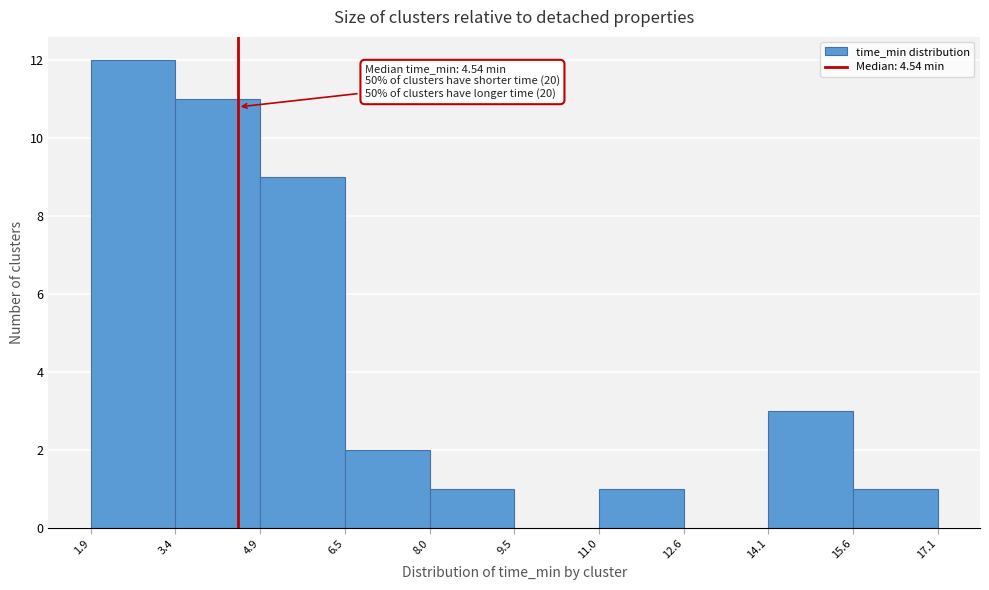

Which range on the x-axis has the tallest bar?

1.9 to 3.4